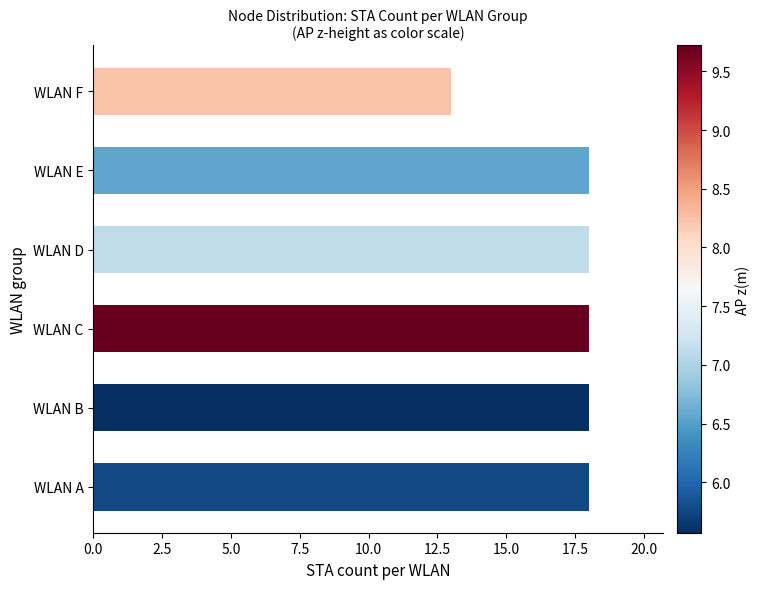

True or false: the data shows 30 at WLAN C.

False